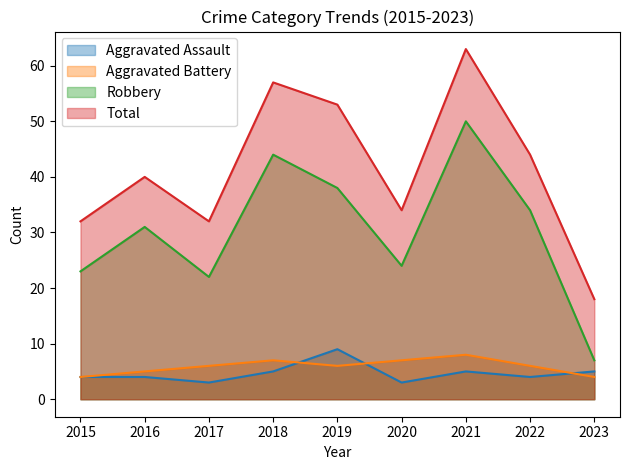

How many lines are shown in the chart?

4